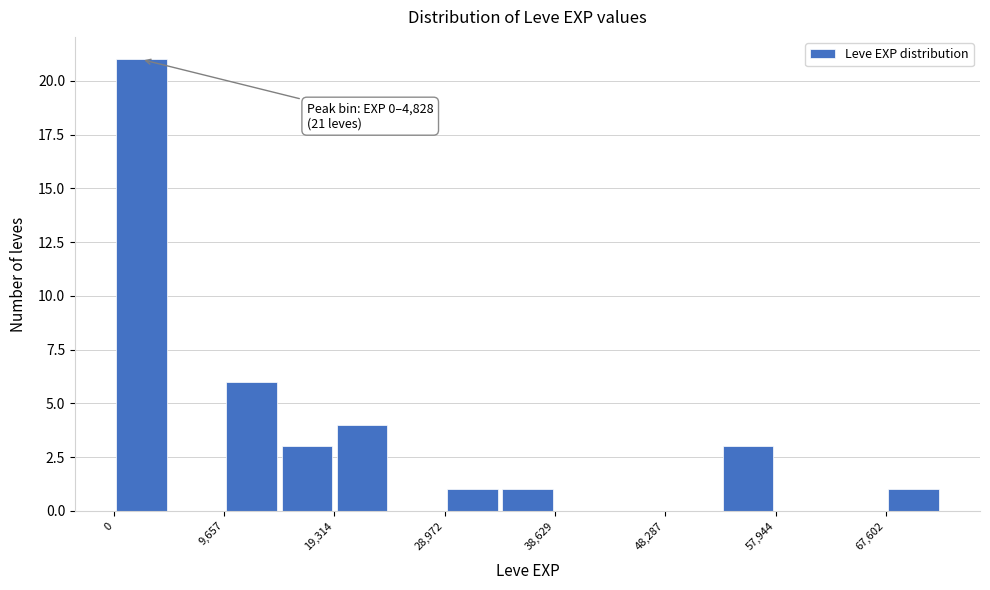

Which range on the x-axis has the tallest bar?

0 to 5000